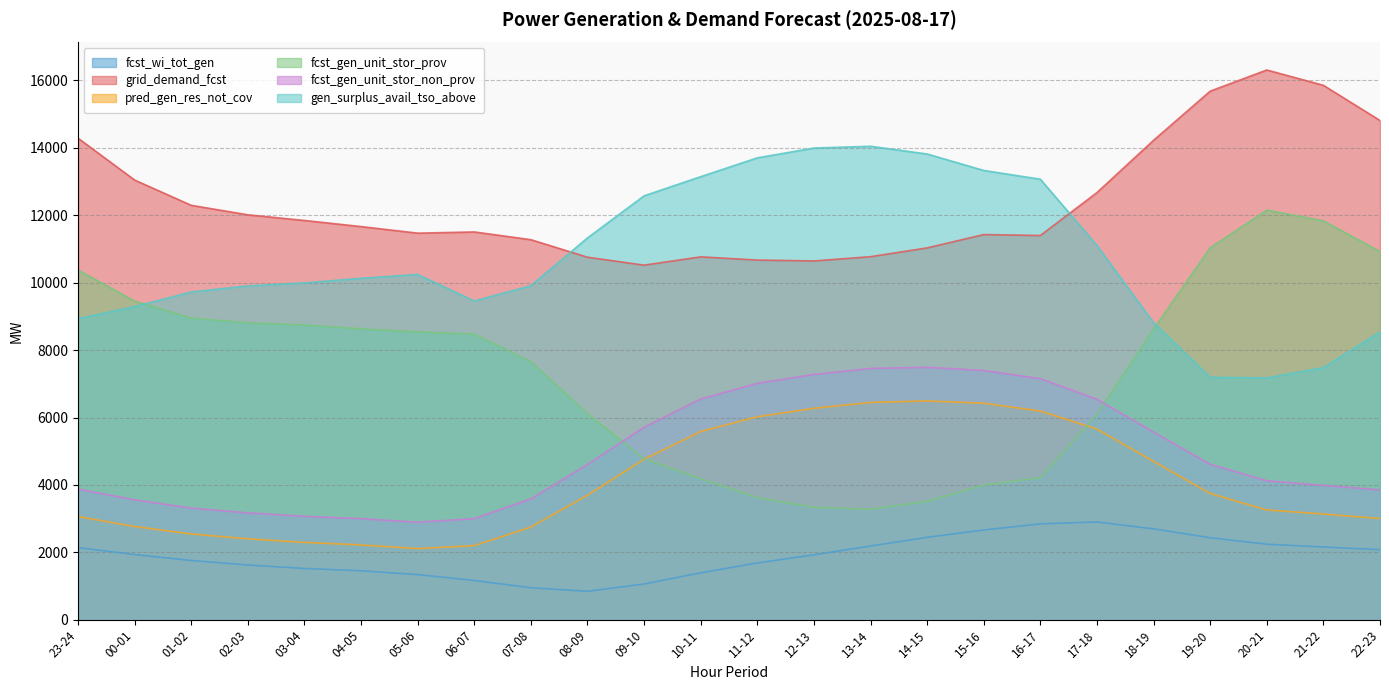

Which label corresponds to the largest value in the chart?

20-21